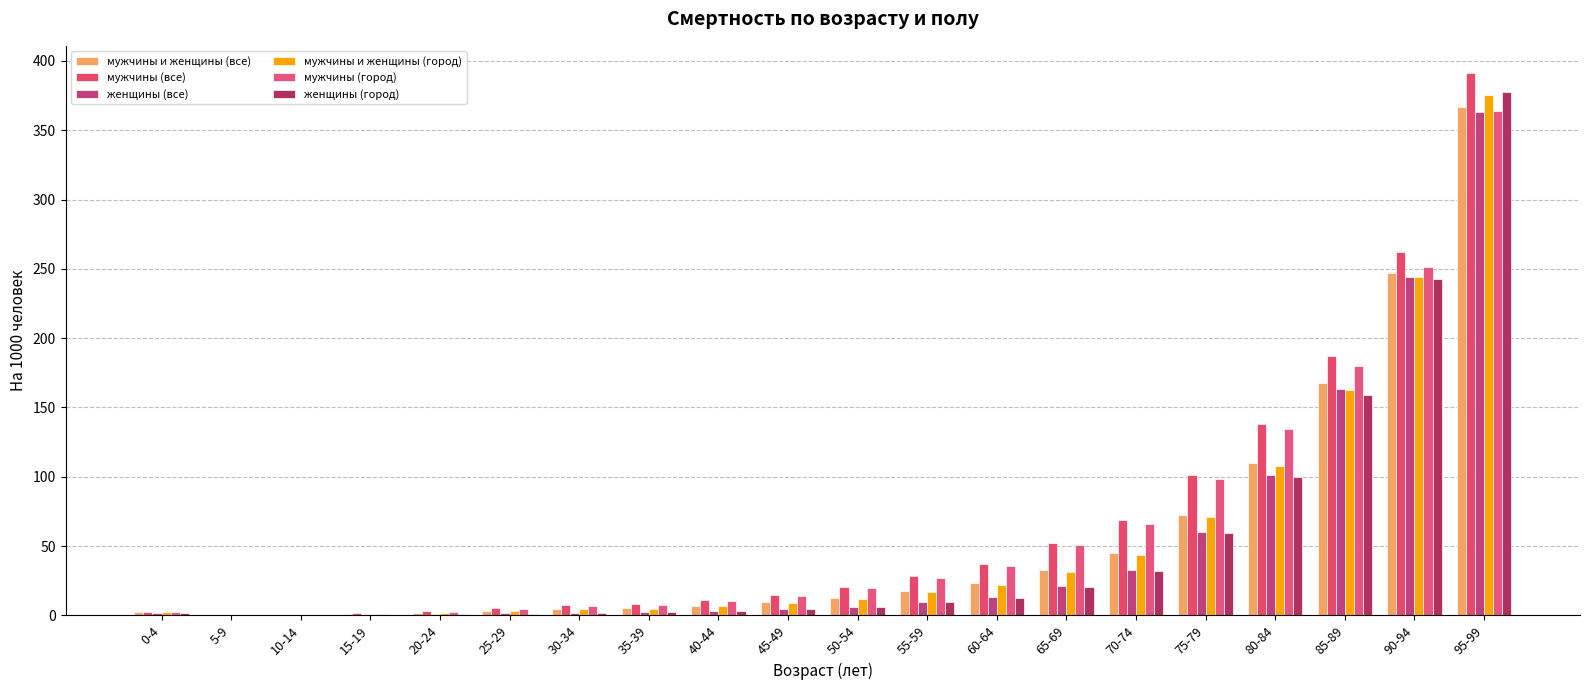

What is the difference between the highest and lowest values at 85-89?

28.0